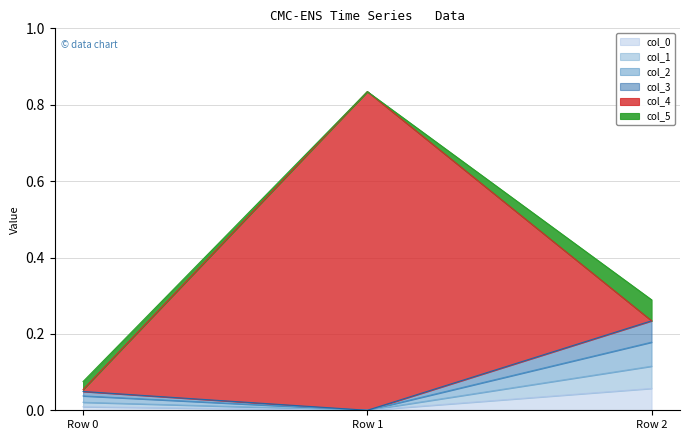

At which category is the sum across all series the highest?

Row 1